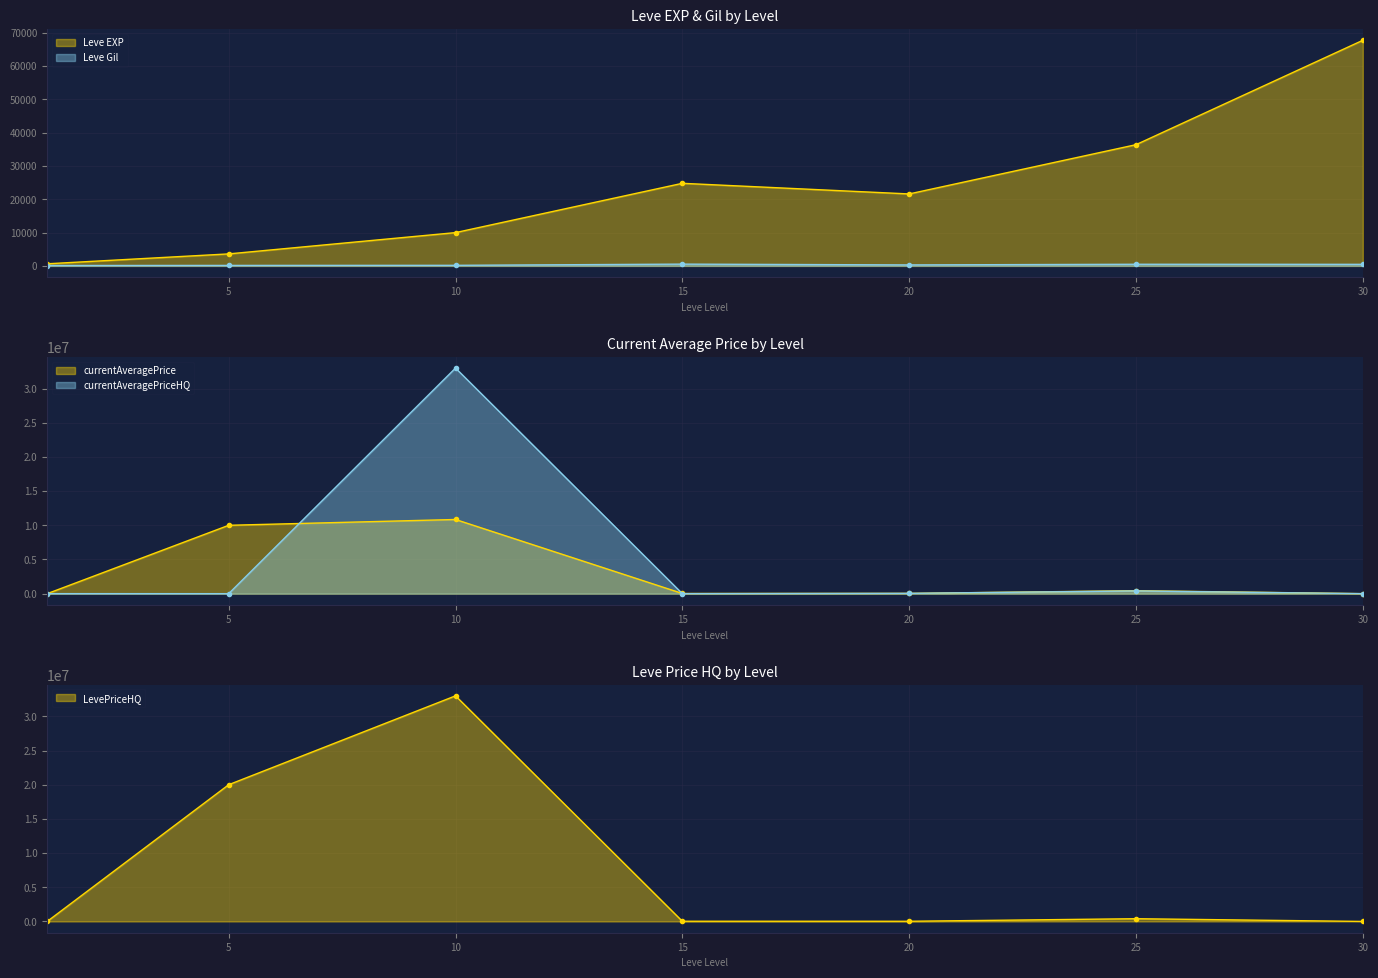

Which category has the highest value in the Leve Gil series?

15